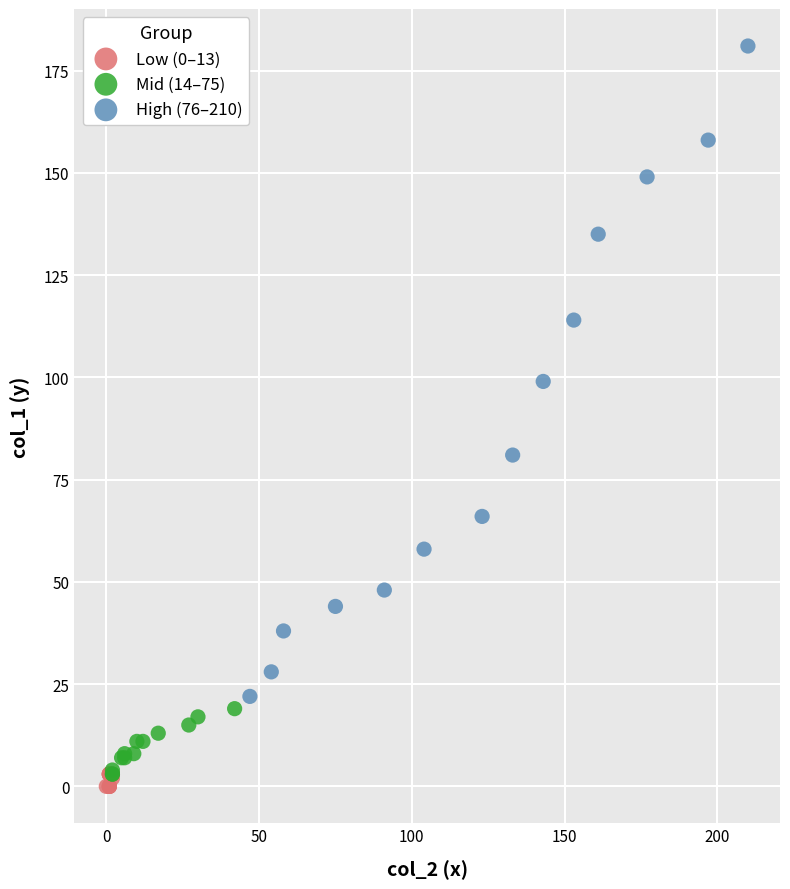

Which series reaches the maximum Y coordinate?

High (76–210)